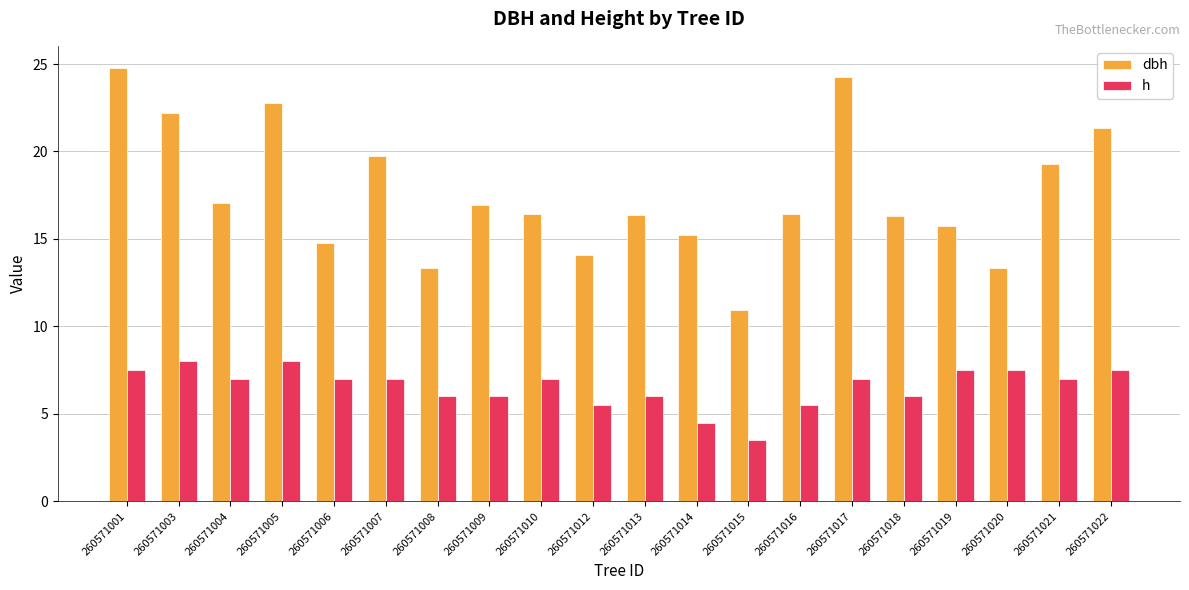

How many categories are shown in the chart?

20